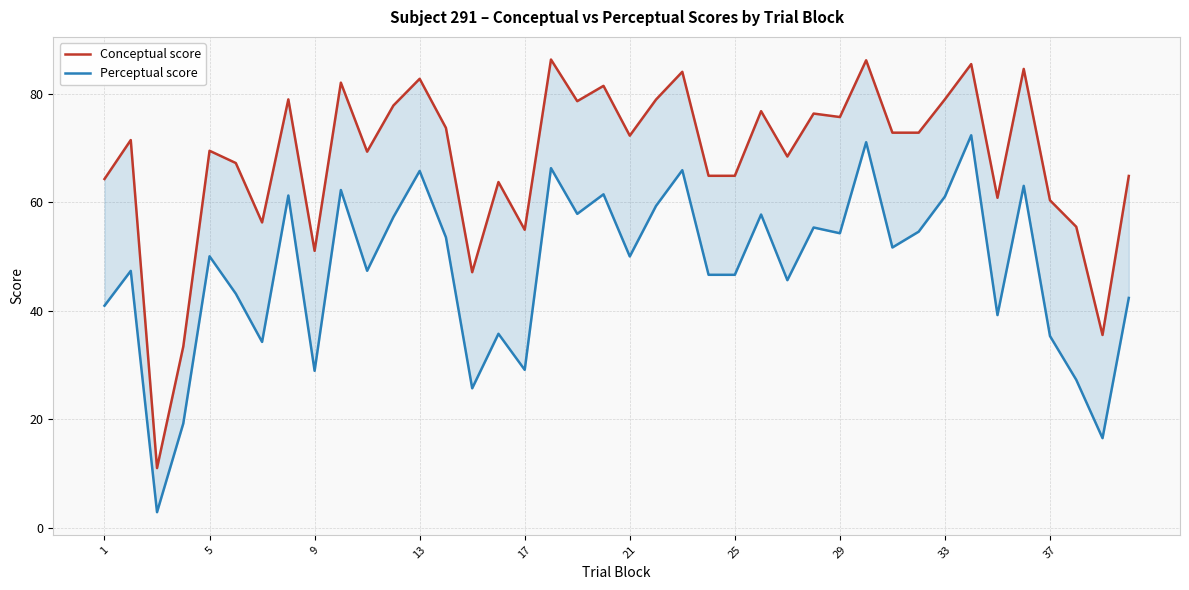

What is the minimum value for Perceptual score?

2.9